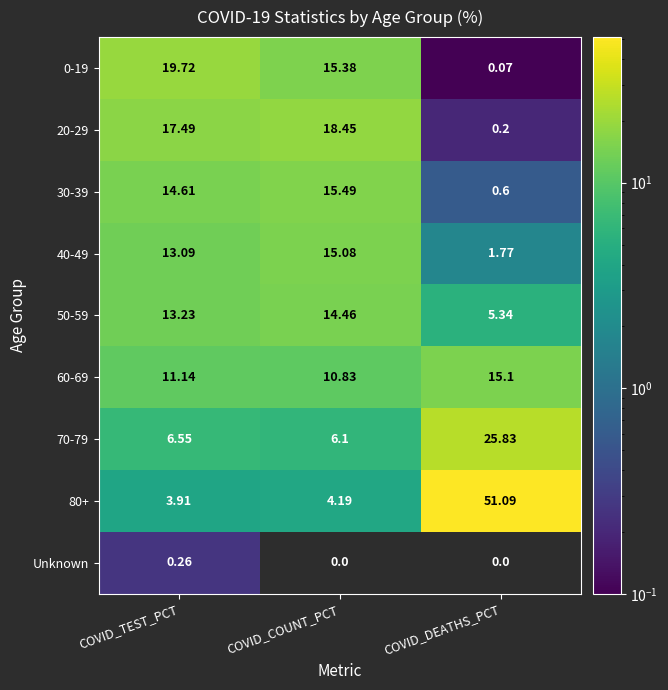

Rank the series by their maximum value, from lowest to highest.

Unknown, 50-59, 40-49, 60-69, 30-39, 20-29, 0-19, 70-79, 80+